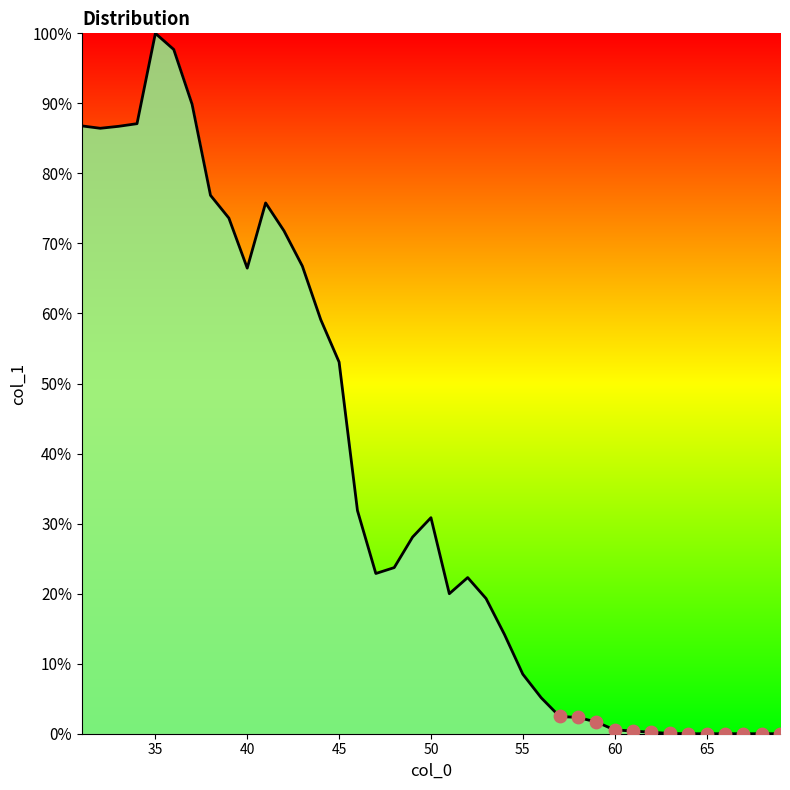

Is this an area chart (filled region under the line)?

Yes